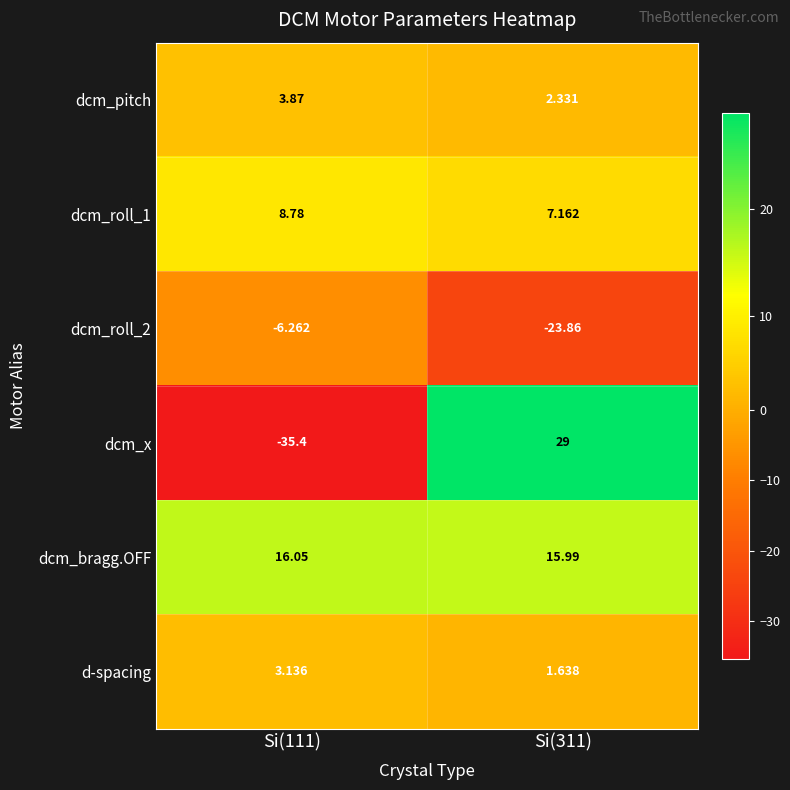

Which series changed the most between Si(111) and Si(311)?

dcm_x